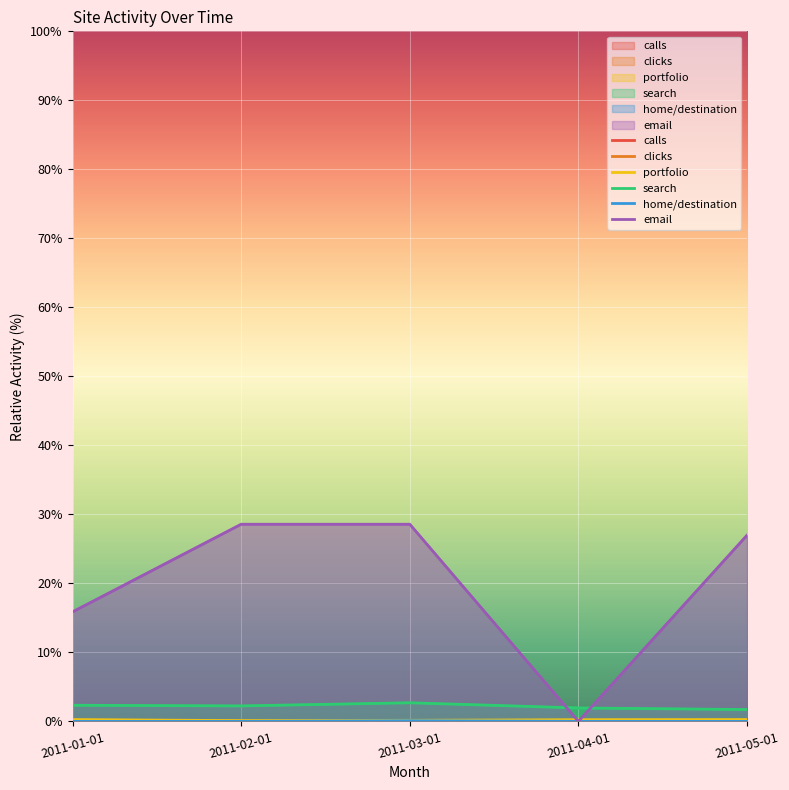

Rank the series by their maximum value, from lowest to highest.

calls, clicks, home/destination, portfolio, search, email